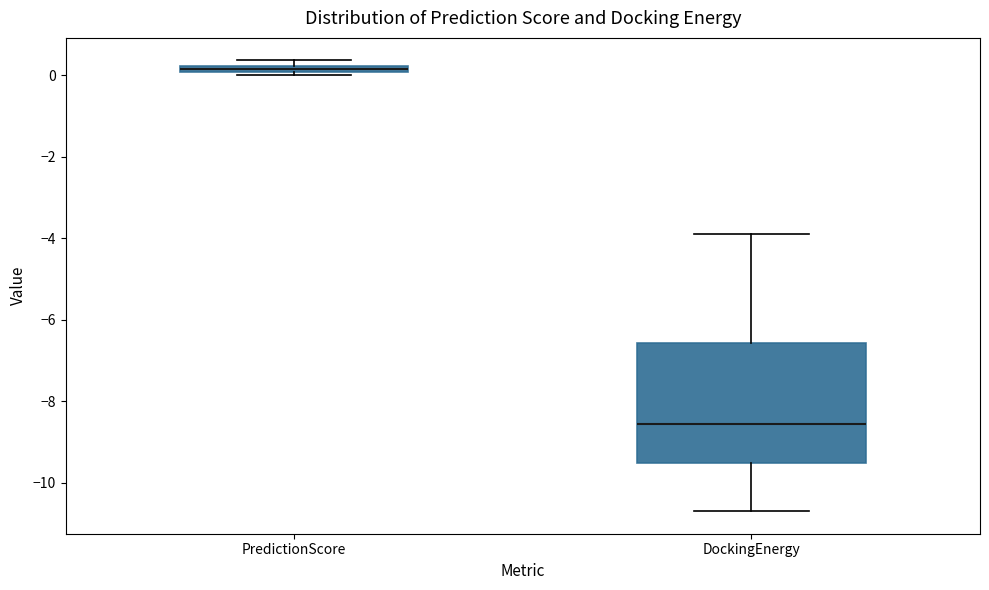

Comparing the boxes themselves (not the whiskers), which one is the tallest?

DockingEnergy